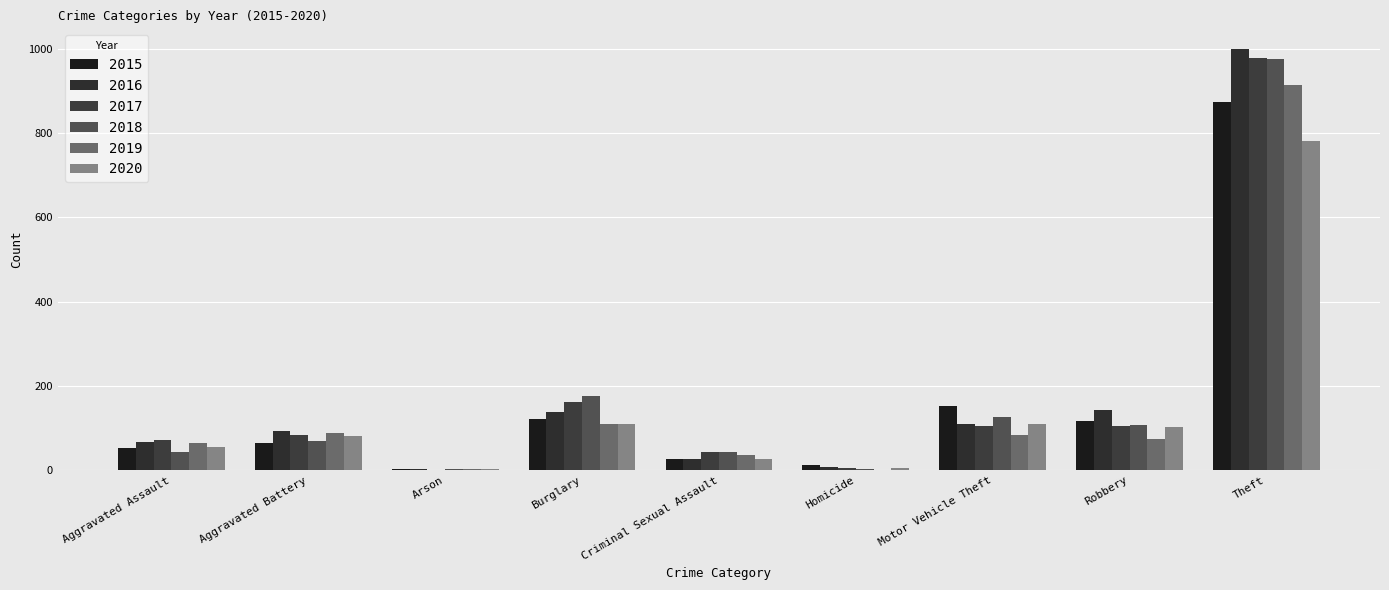

How many bars are there in total?

54